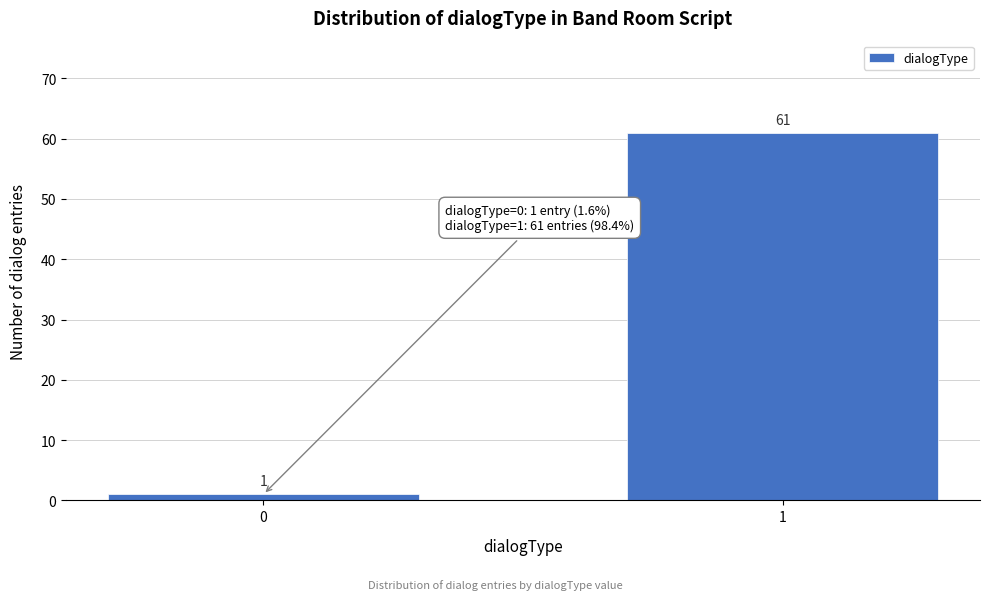

Reading right to left, list all the values displayed in this chart.

1=61	0=1